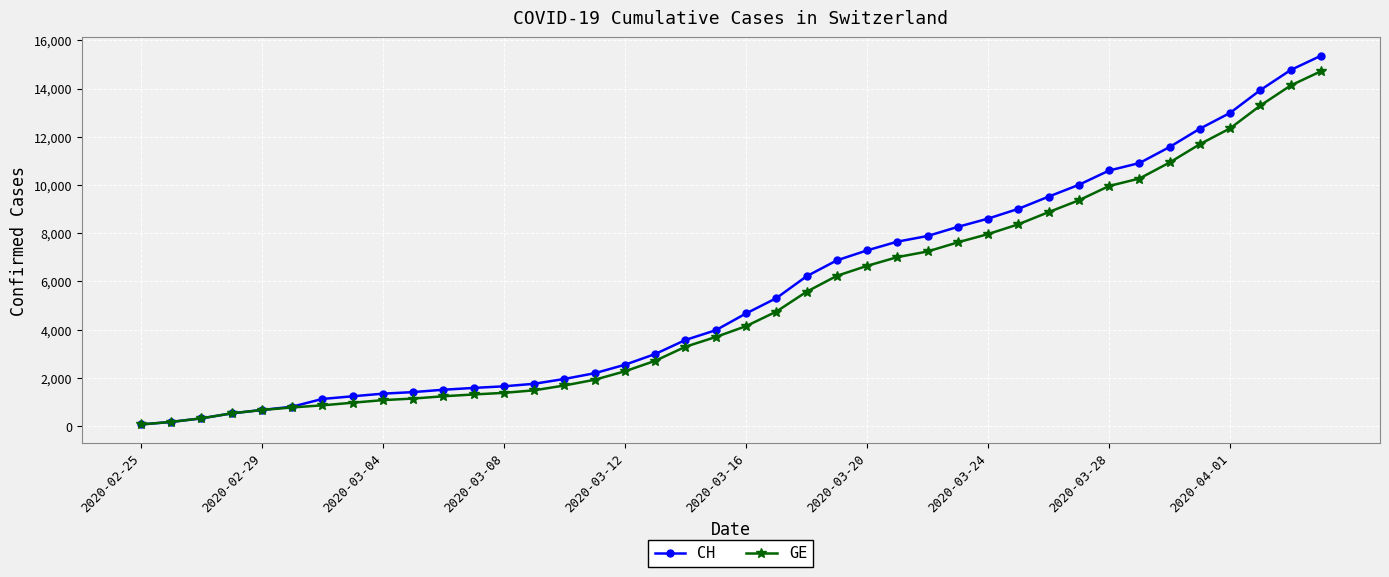

What is the value of the GE point at the 19th from the left?

3295